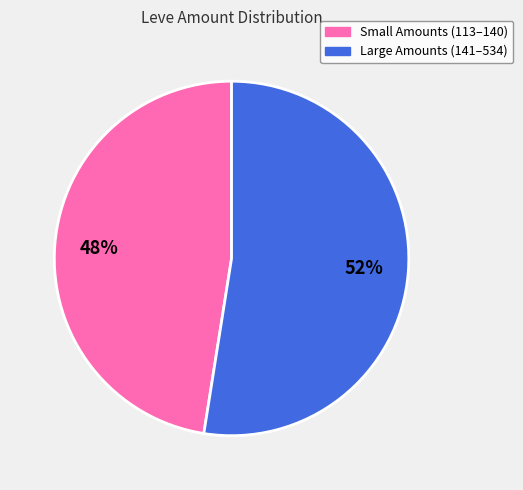

Is there any slice that represents more than half of the pie?

Yes